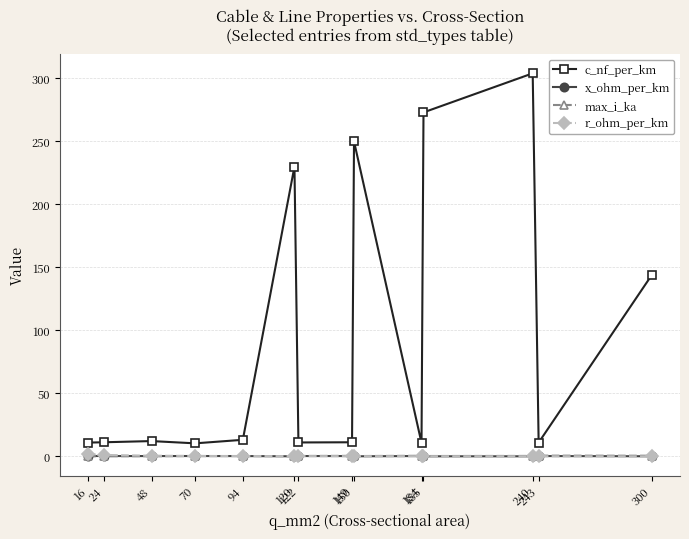

At how many categories does at least one series exceed 91?

5